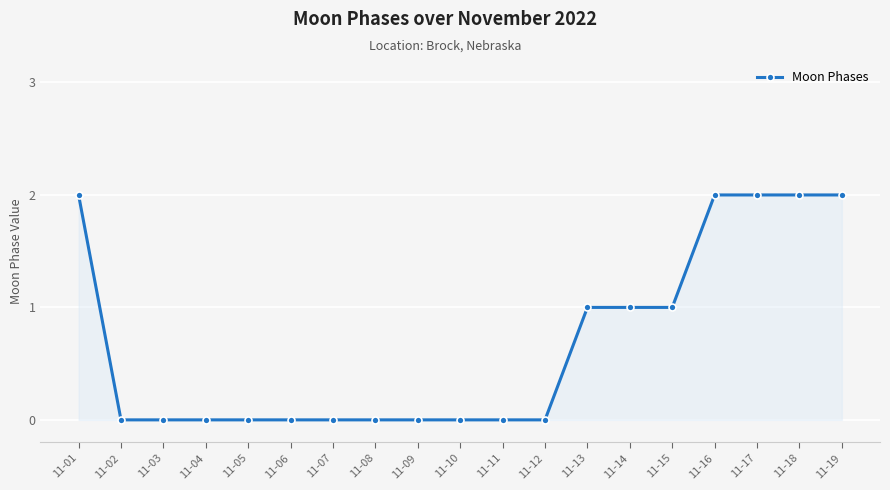

Count the values in the range 0 to 2.

19